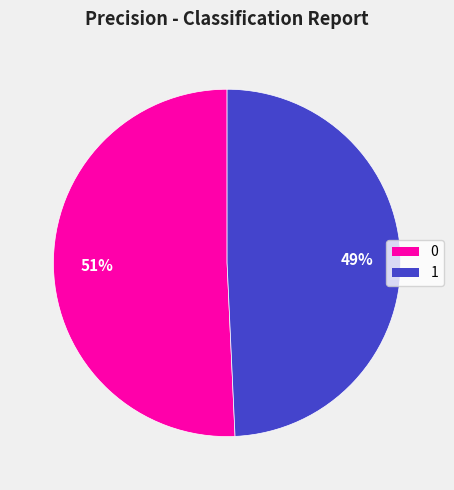

Count the number of slices in the pie.

2